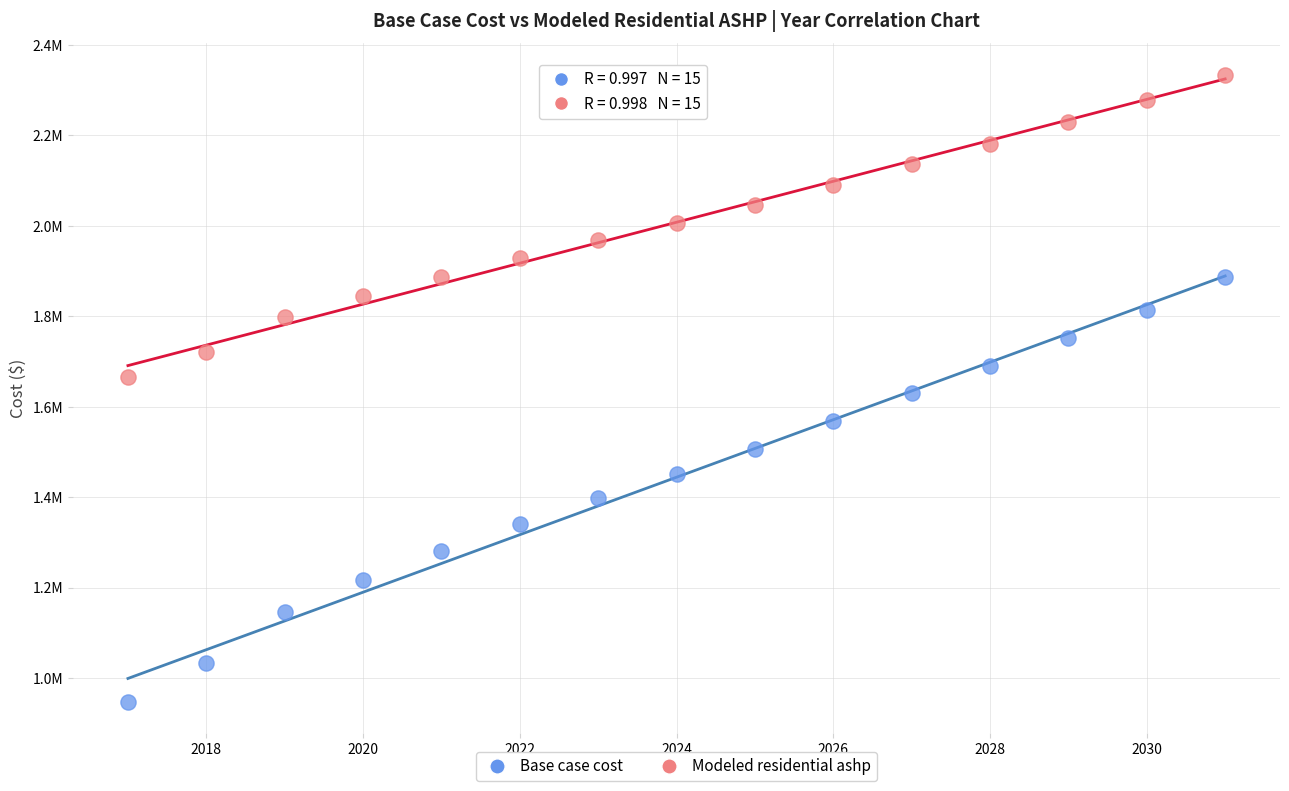

Which series contains the lowest Y value?

Base case cost